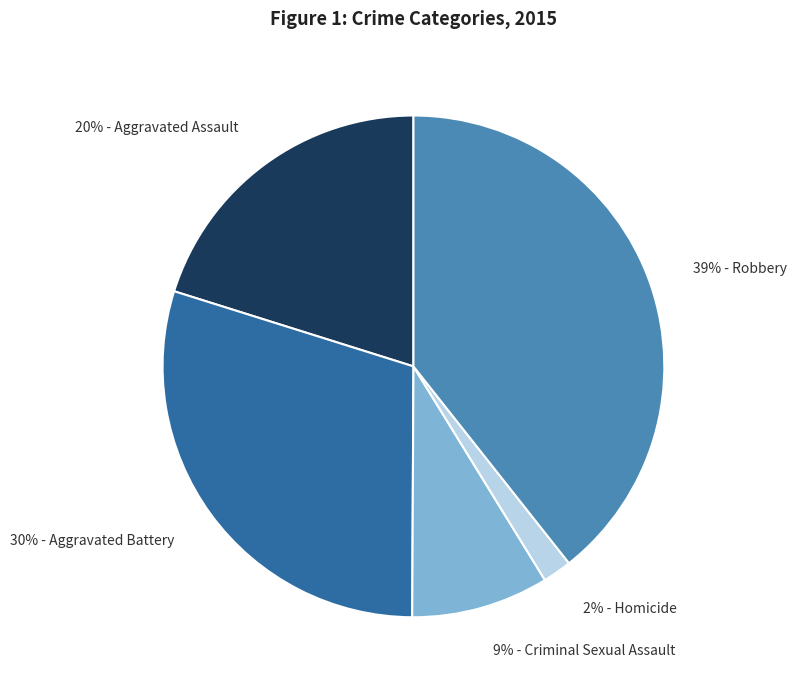

Count the number of slices in the pie.

5